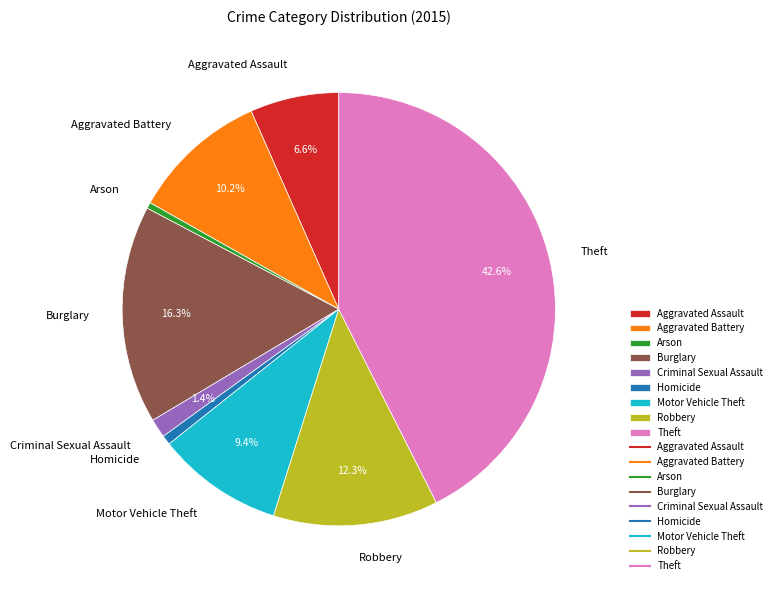

Which category has the biggest portion of the pie?

Theft